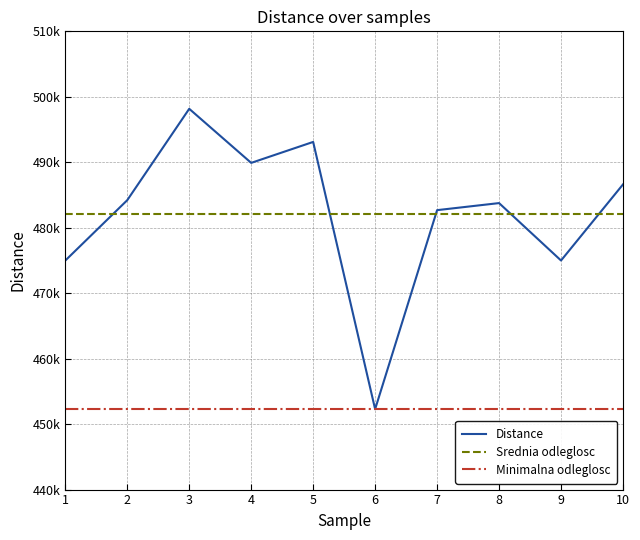

Does the chart display data point markers on the line(s)?

No